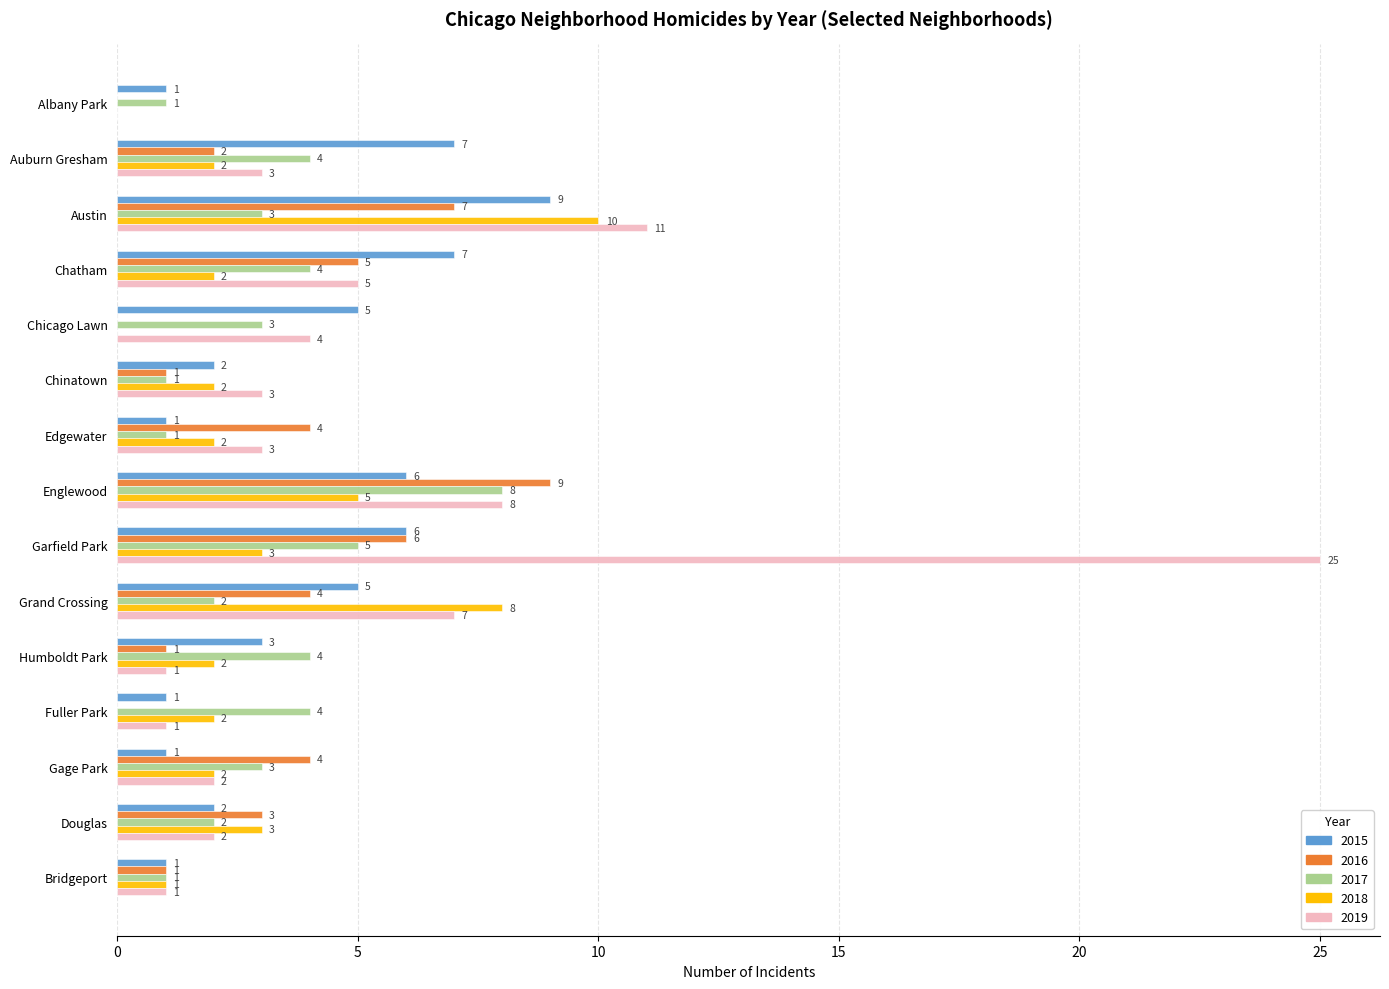

What is the sum of all 2019 values?

76